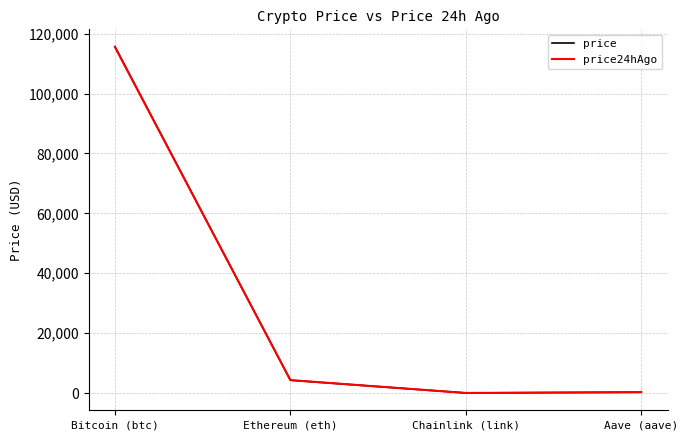

Is it true that price24hAgo equals 115492.0 at Bitcoin (btc)?

True